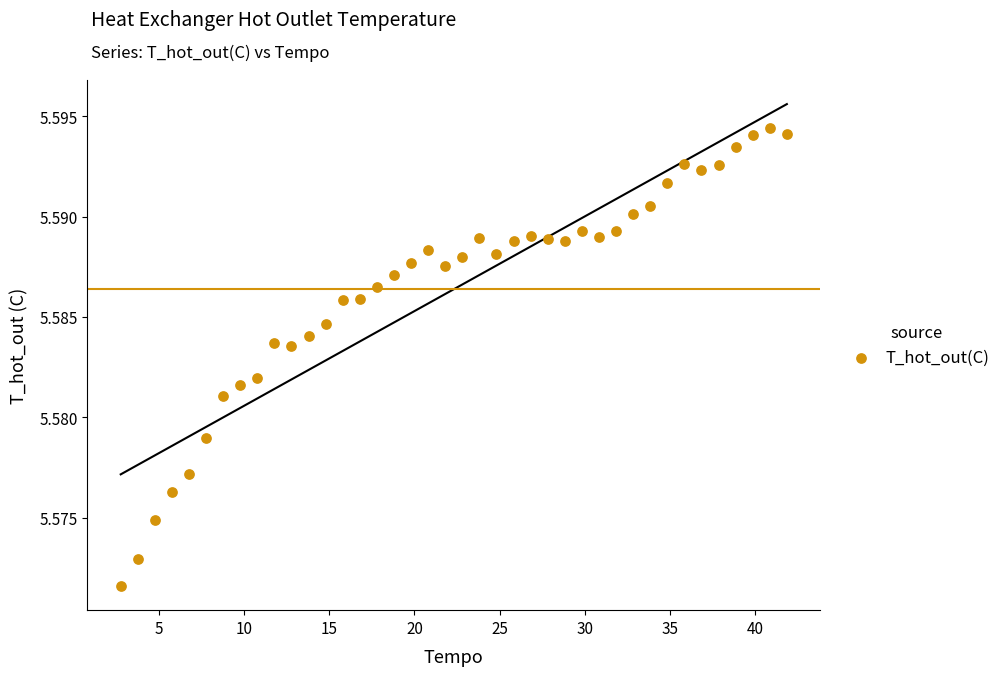

What is the range of X values (max minus min)?

39.1